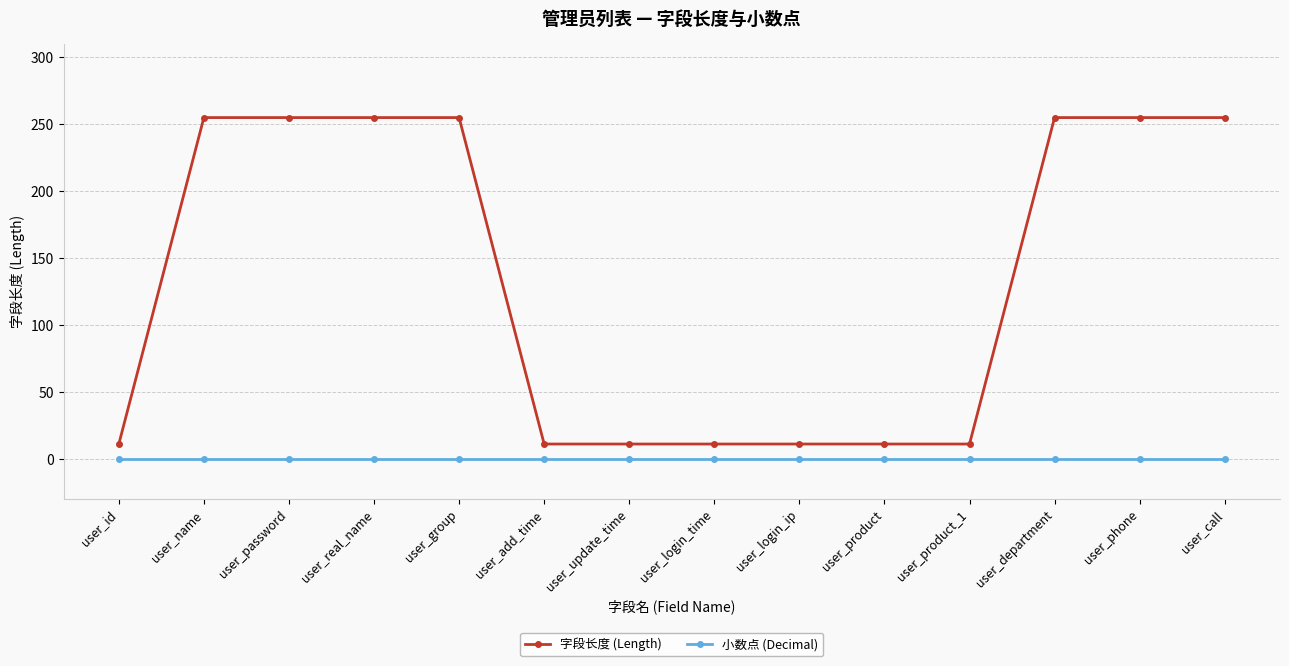

Is it true that 小数点 (Decimal) equals 0 at user_group?

True